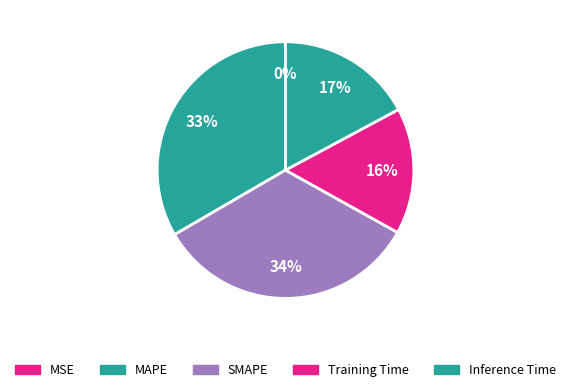

Which slice is the largest?

SMAPE